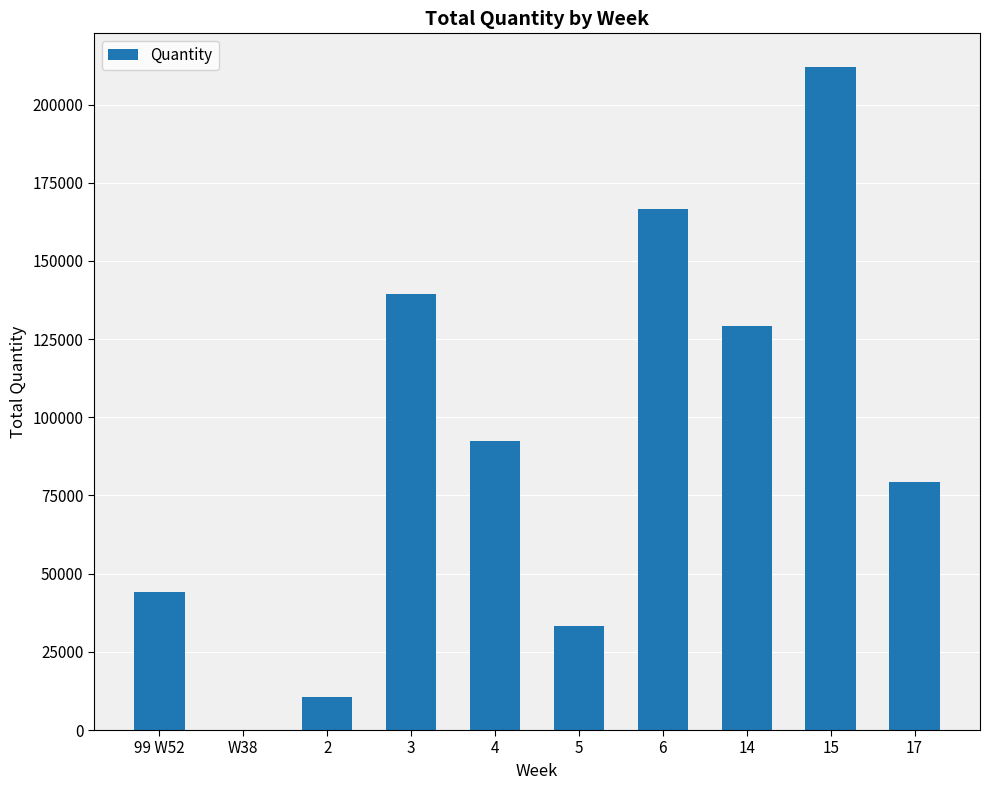

Is it true that the value at 15 is 135647?

False